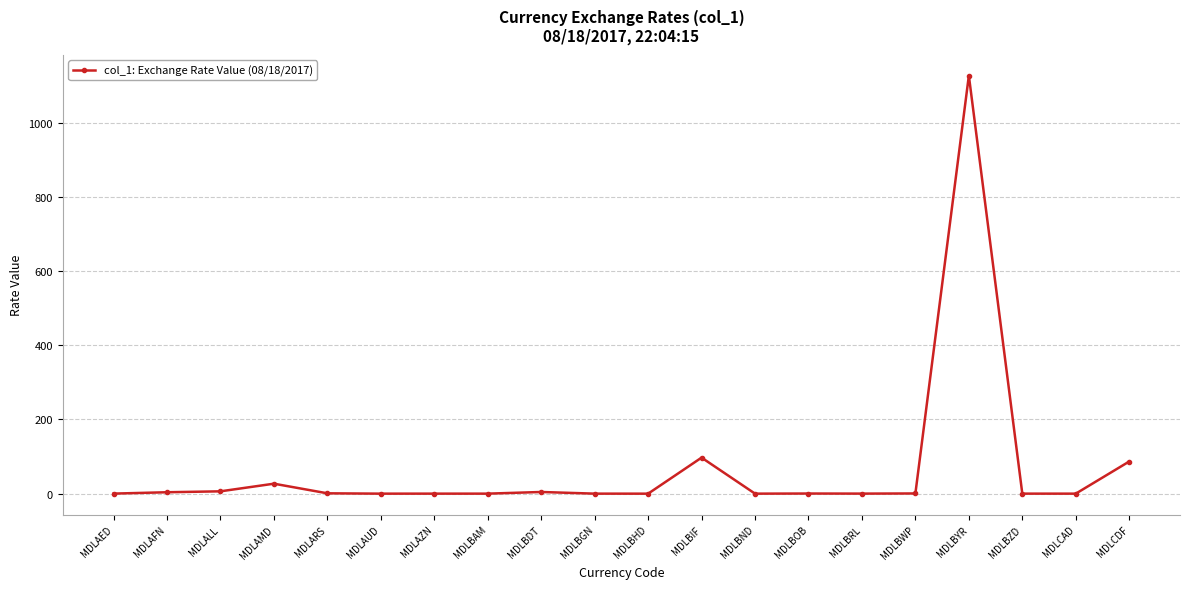

Is this an area chart (filled region under the line)?

No